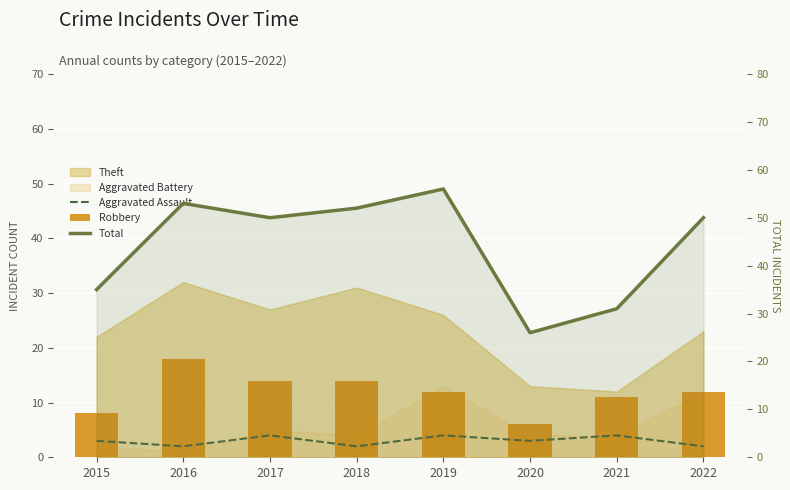

What is the value of the Total bar at the 7th from the left?

31